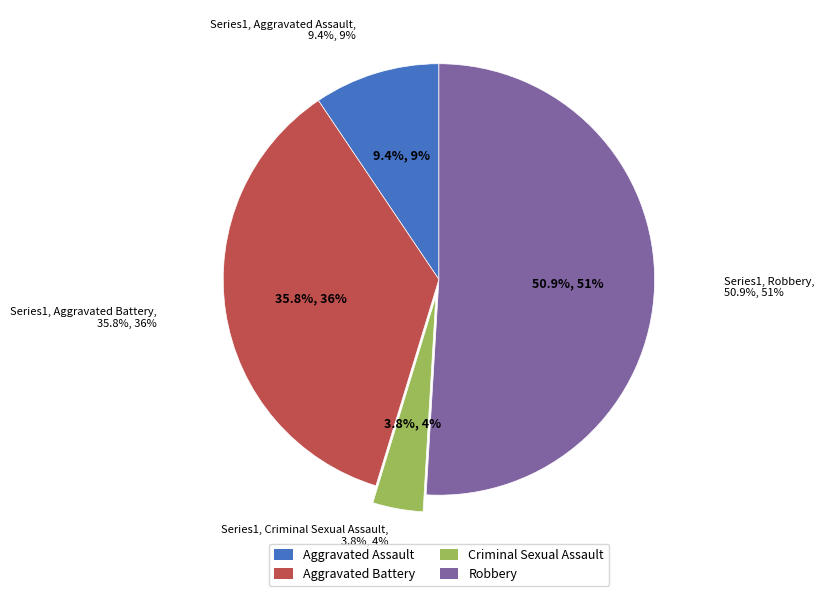

To the nearest percent, what is the difference between the largest and smallest slice percentages?

47%